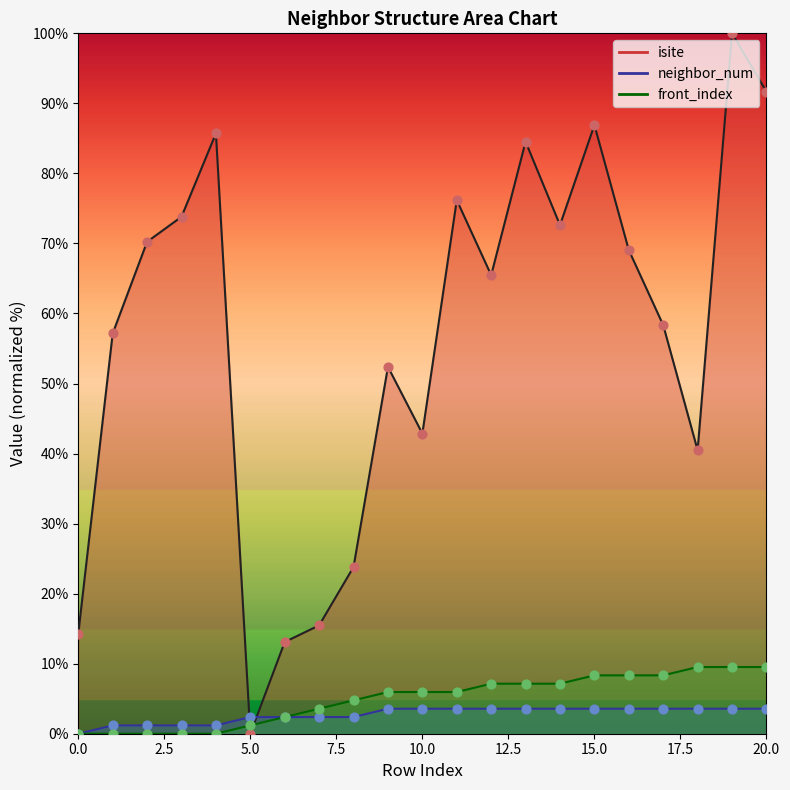

Is the value of neighbor_num at 14 greater than the value of front_index at 13?

No